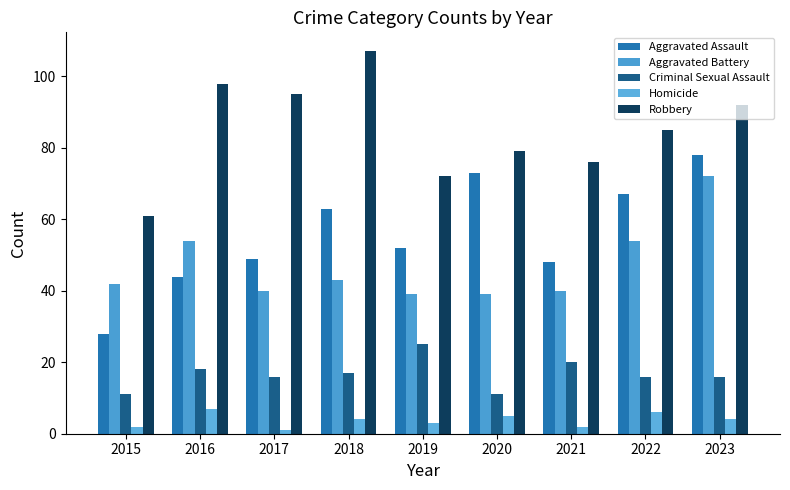

The Aggravated Battery series shows 36 at 2022. True or false?

False